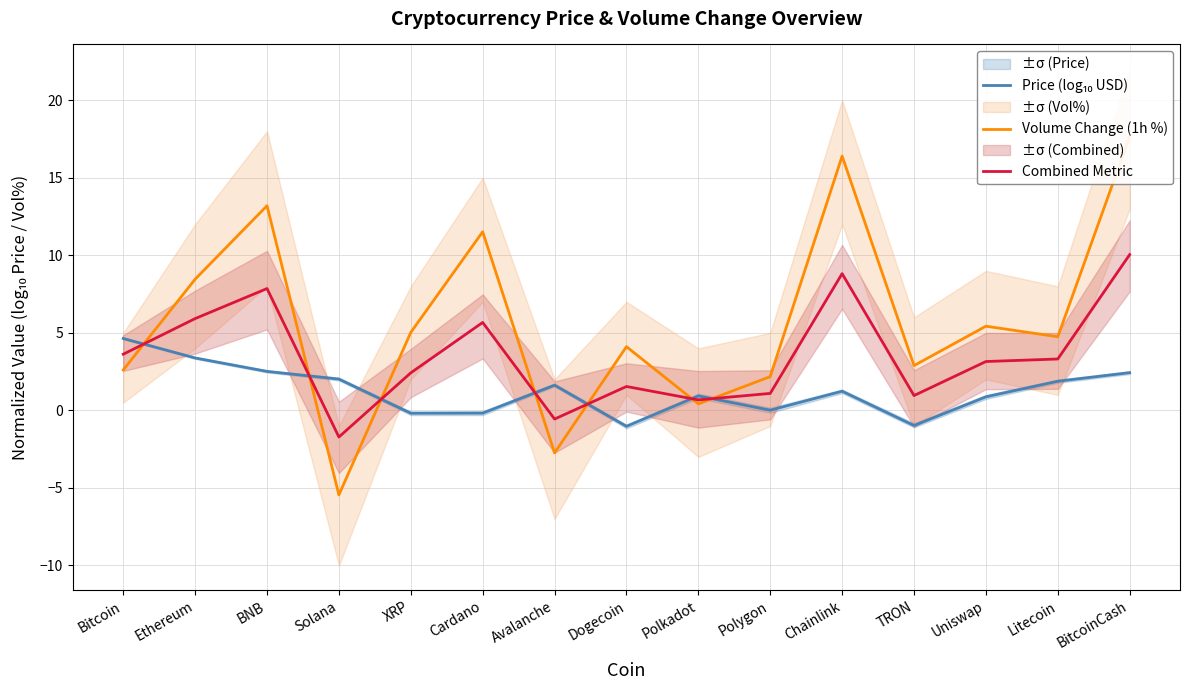

Where is the first local maximum for Combined Metric?

BNB